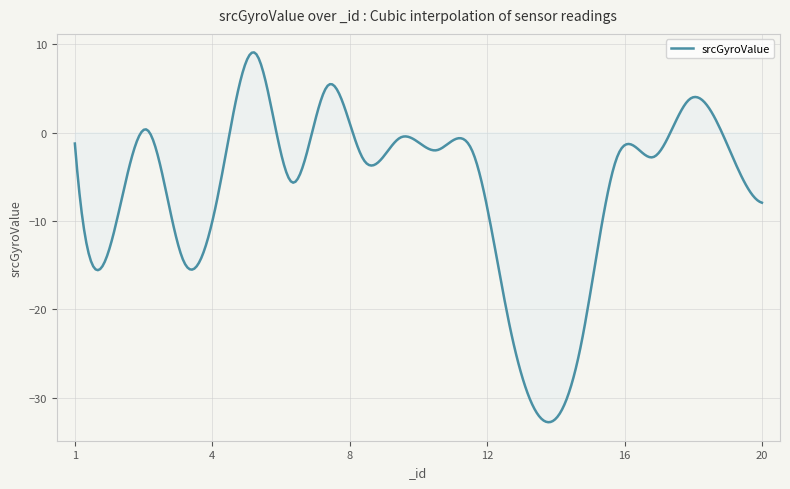

What is the difference between the maximum and minimum values?

41.8